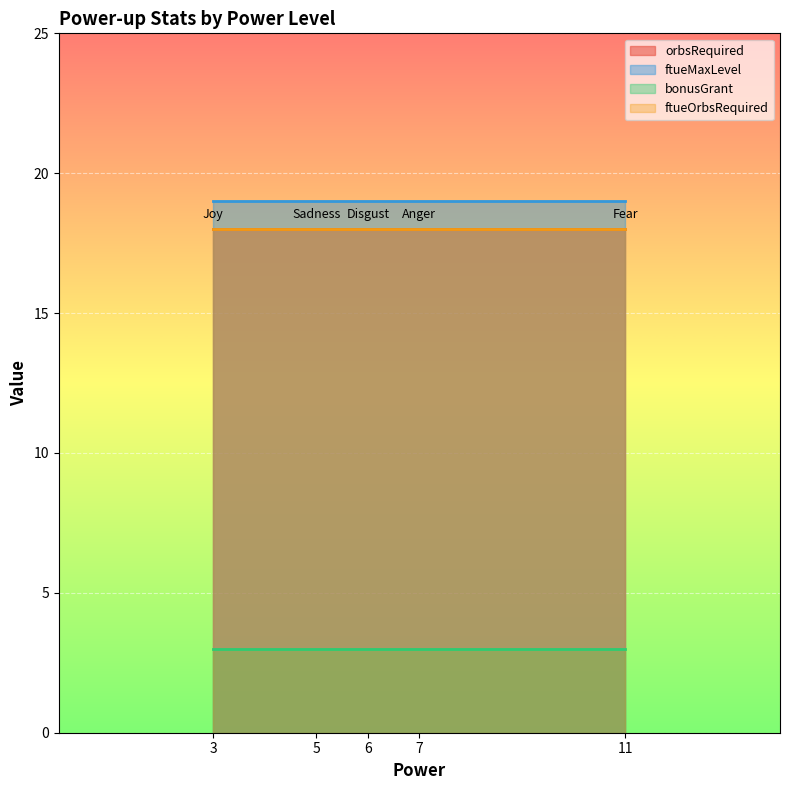

Count the number of data series in this chart.

4